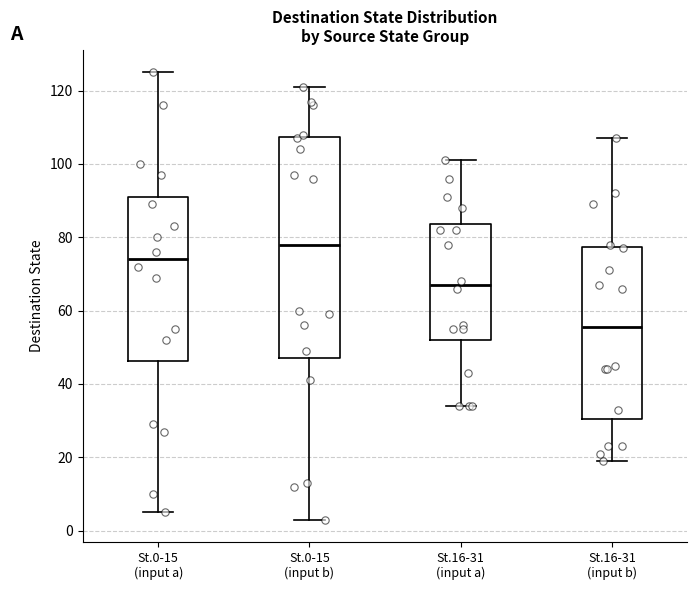

Where does the lower whisker of the box for St.0-15 (input b) end on the y-axis? The values are not printed on the chart, so give them approximately, as read against the axis.

4